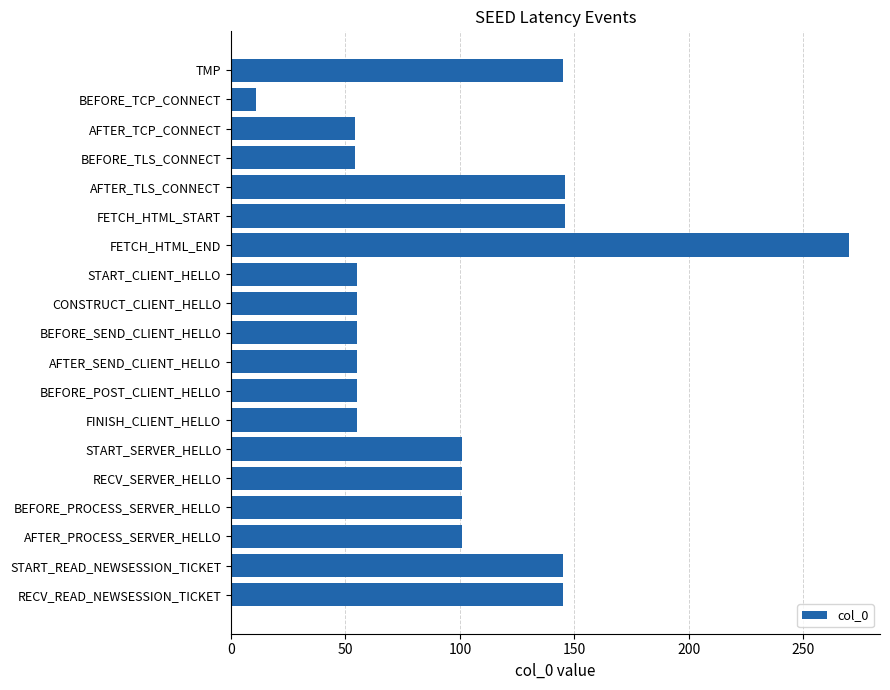

Which label corresponds to the largest value in the chart?

FETCH_HTML_END